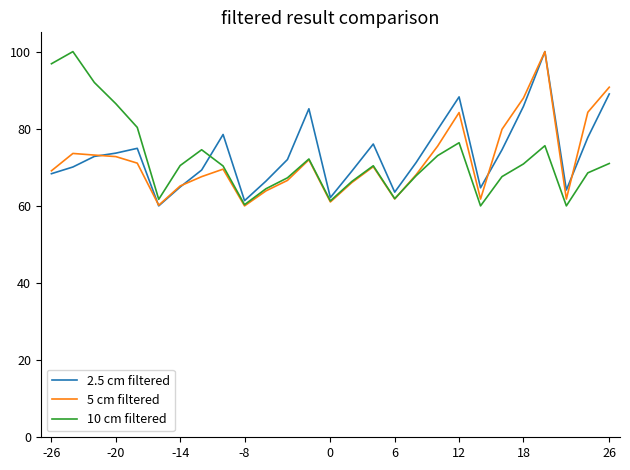

What is the minimum value for 2.5 cm filtered?

60.0